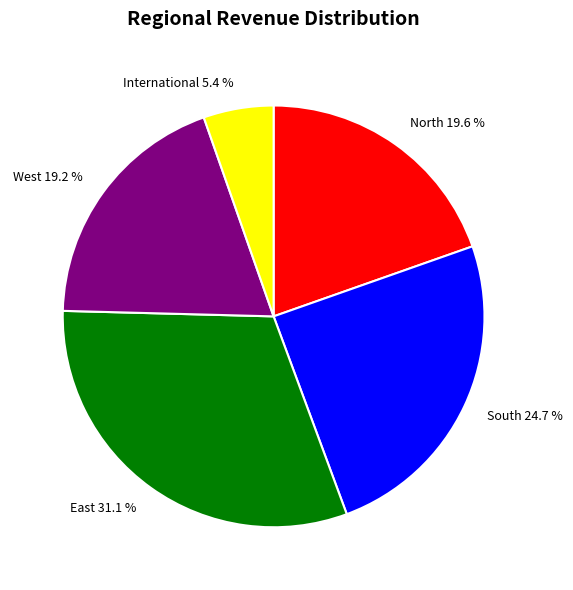

How many slices are in this pie chart?

5